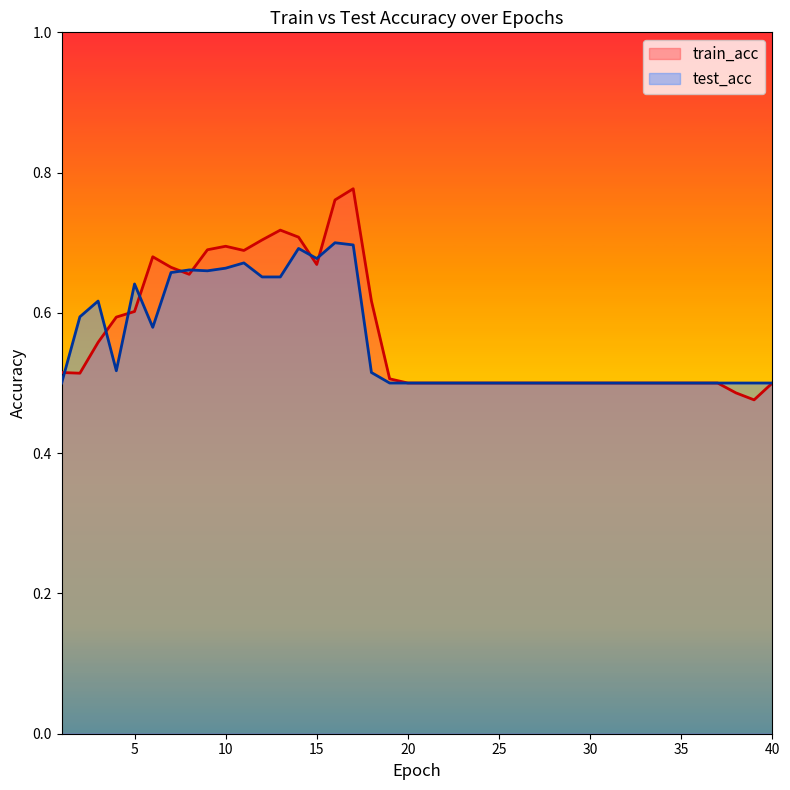

At which category is the sum across all series the highest?

17